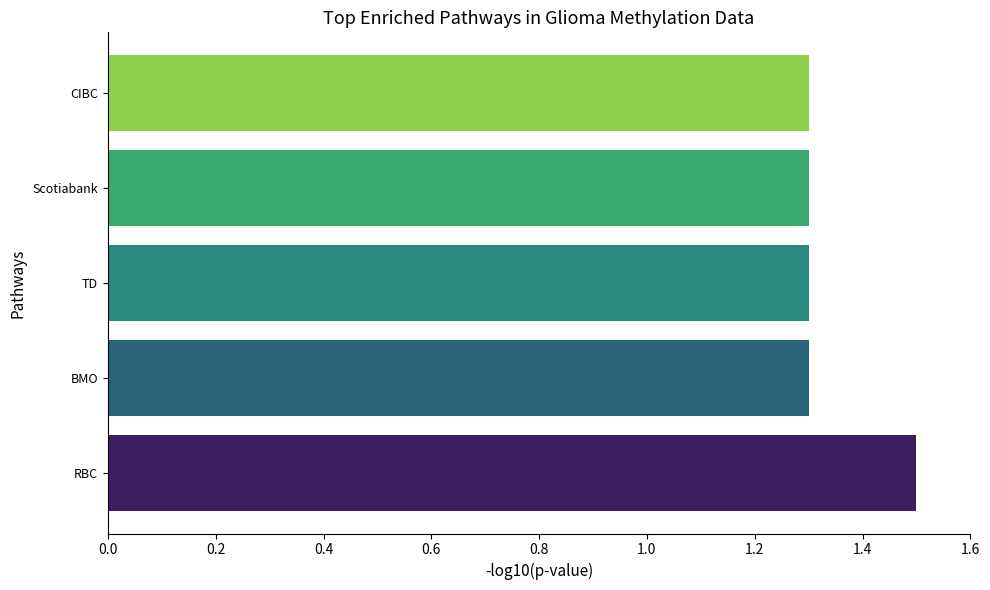

Reading bottom to top, transcribe all the data shown in this chart.

1.5	1.3	1.3	1.3	1.3